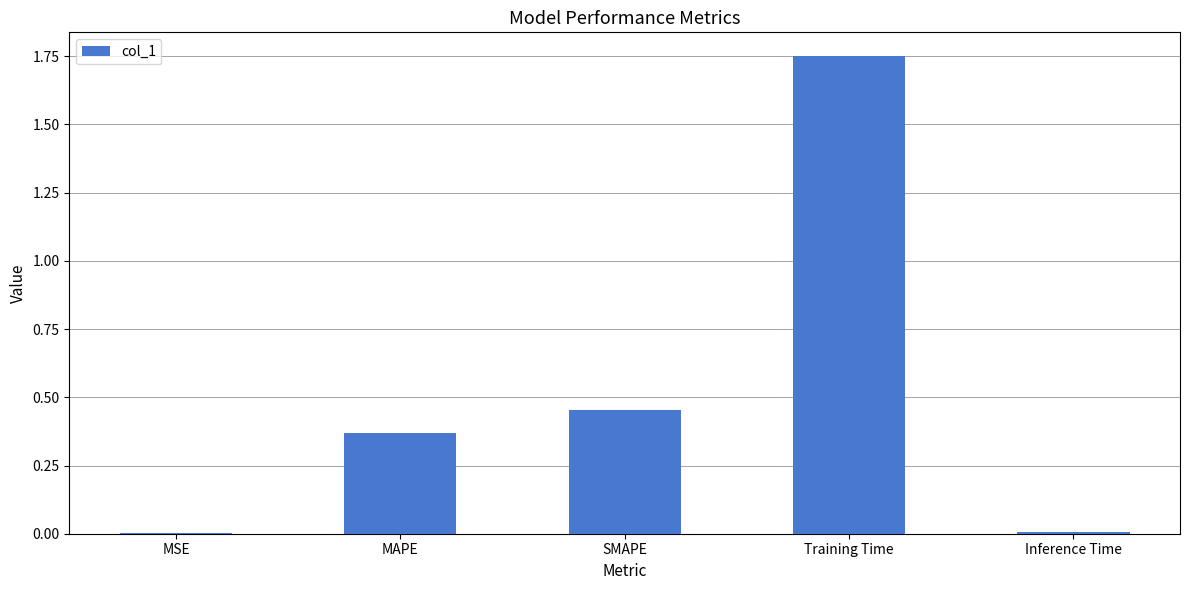

Is it true that the value at SMAPE is 0.8?

False